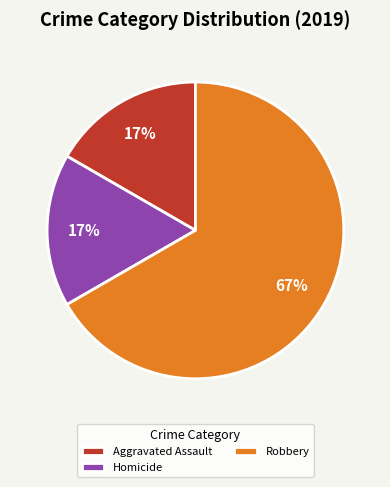

Combined, do Homicide and Aggravated Assault account for over 50%?

No